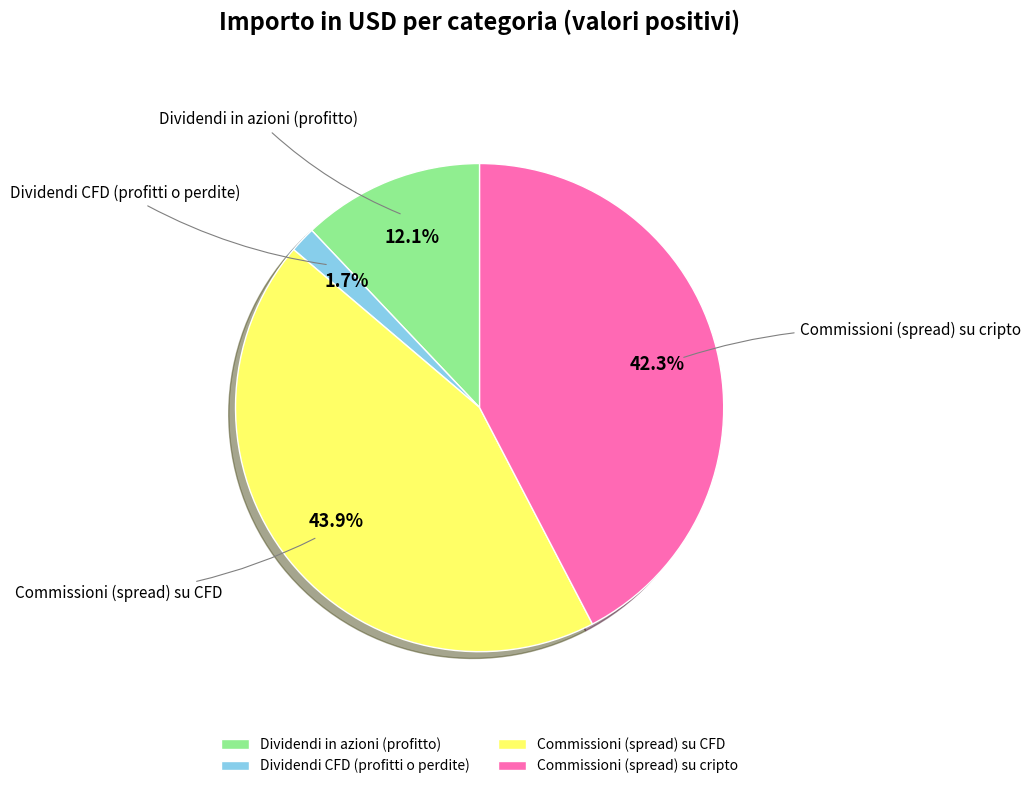

The Dividendi in azioni (profitto) slice represents 4% of the pie. True or false?

False